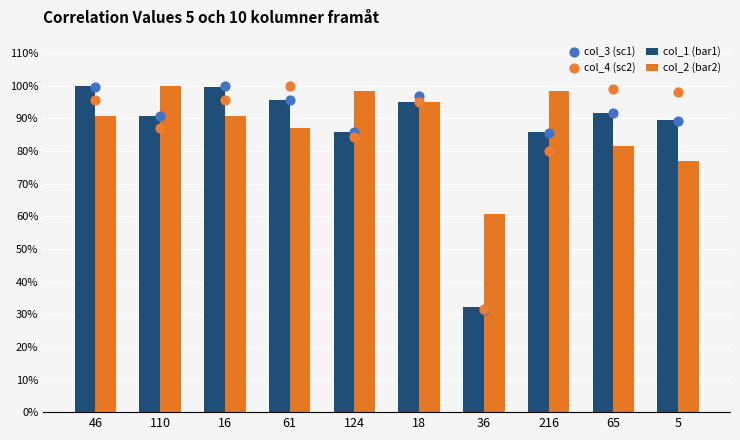

Which series reaches the maximum Y coordinate?

col_1 (bar1)